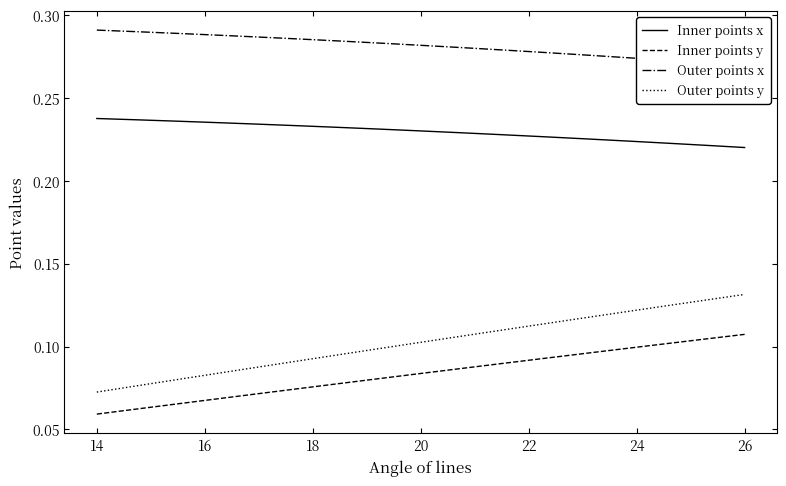

True or false: Inner points y and Inner points x cross at least once.

False